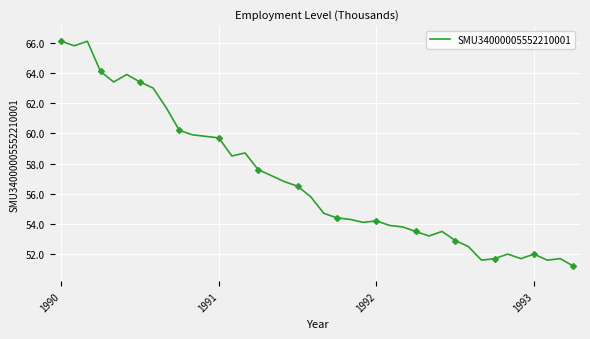

Is it true that SMU34000005552210001 equals 84.7 at 1993?

False